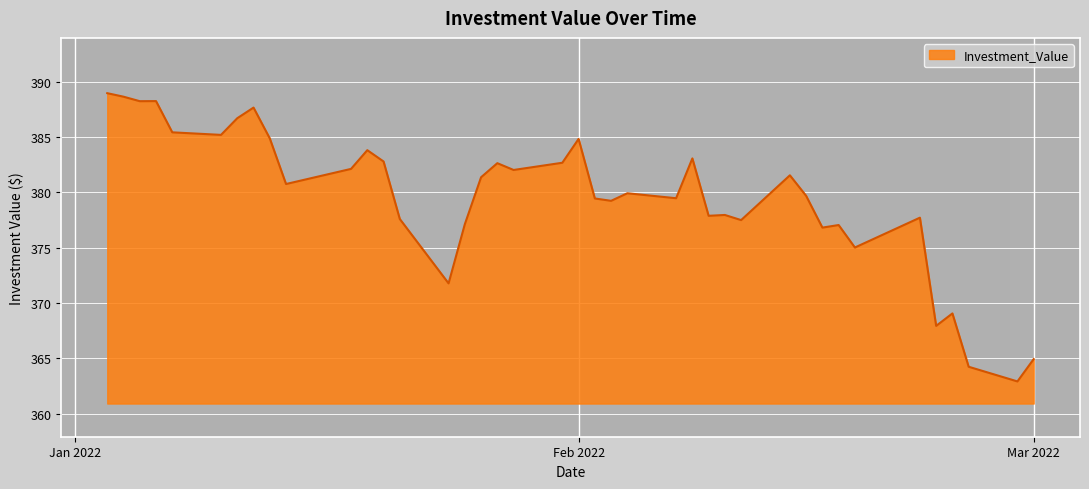

What is the difference between the maximum and minimum values?

26.1